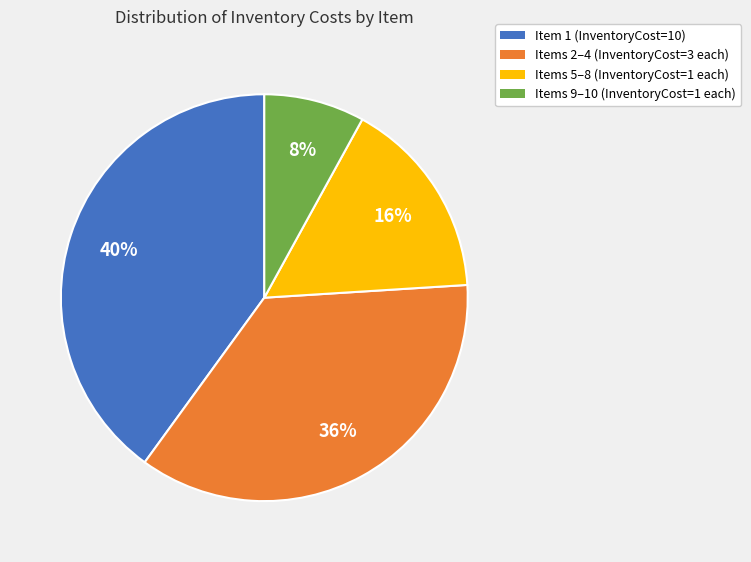

Which slice is the smallest?

Items 9–10 (InventoryCost=1 each)